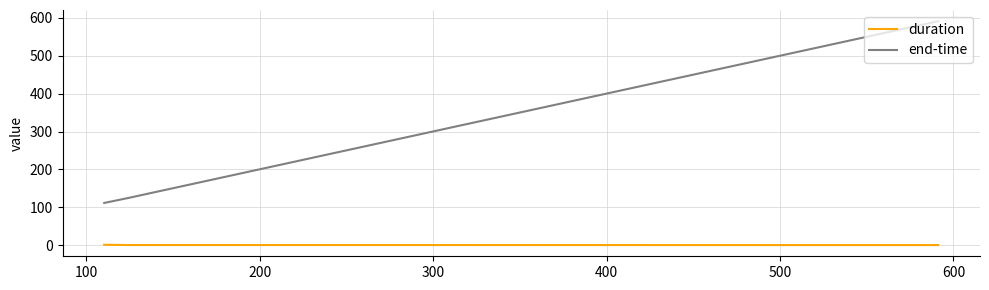

How many lines are shown in the chart?

2